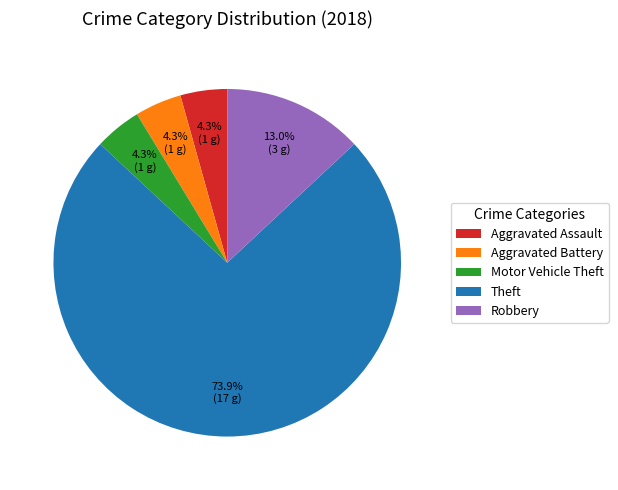

What percentage is NOT represented by Aggravated Assault?

95.7%